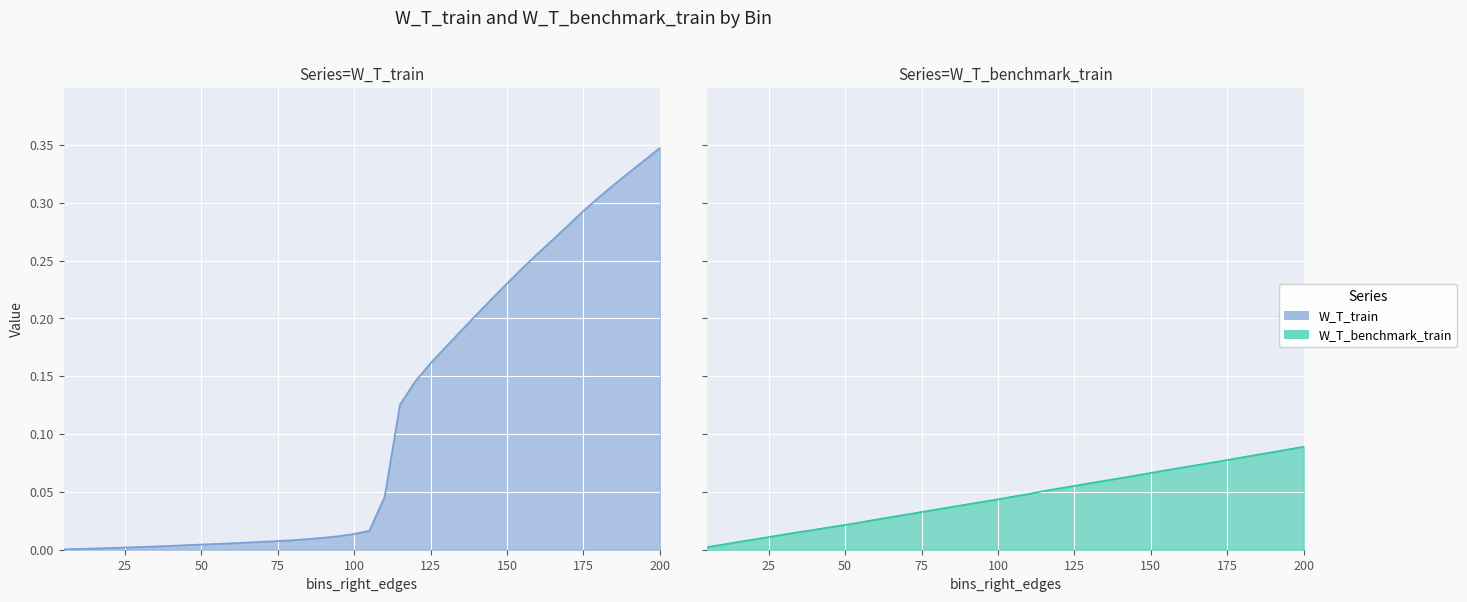

Reading right to left, extract all data points from this chart.

W_T_train: 0.3	0.3	0.3	0.3	0.3	0.3	0.3	0.3	0.3	0.2	0.2	0.2	0.2	0.2	0.2	0.2	0.1	0.1	0.0	0.0	0.0	0.0	0.0	0.0	0.0	0.0	0.0	0.0	0.0	0.0	0.0	0.0	0.0	0.0	0.0	0.0	0.0	0.0	0.0	0.0
W_T_benchmark_train: 0.1	0.1	0.1	0.1	0.1	0.1	0.1	0.1	0.1	0.1	0.1	0.1	0.1	0.1	0.1	0.1	0.1	0.1	0.0	0.0	0.0	0.0	0.0	0.0	0.0	0.0	0.0	0.0	0.0	0.0	0.0	0.0	0.0	0.0	0.0	0.0	0.0	0.0	0.0	0.0